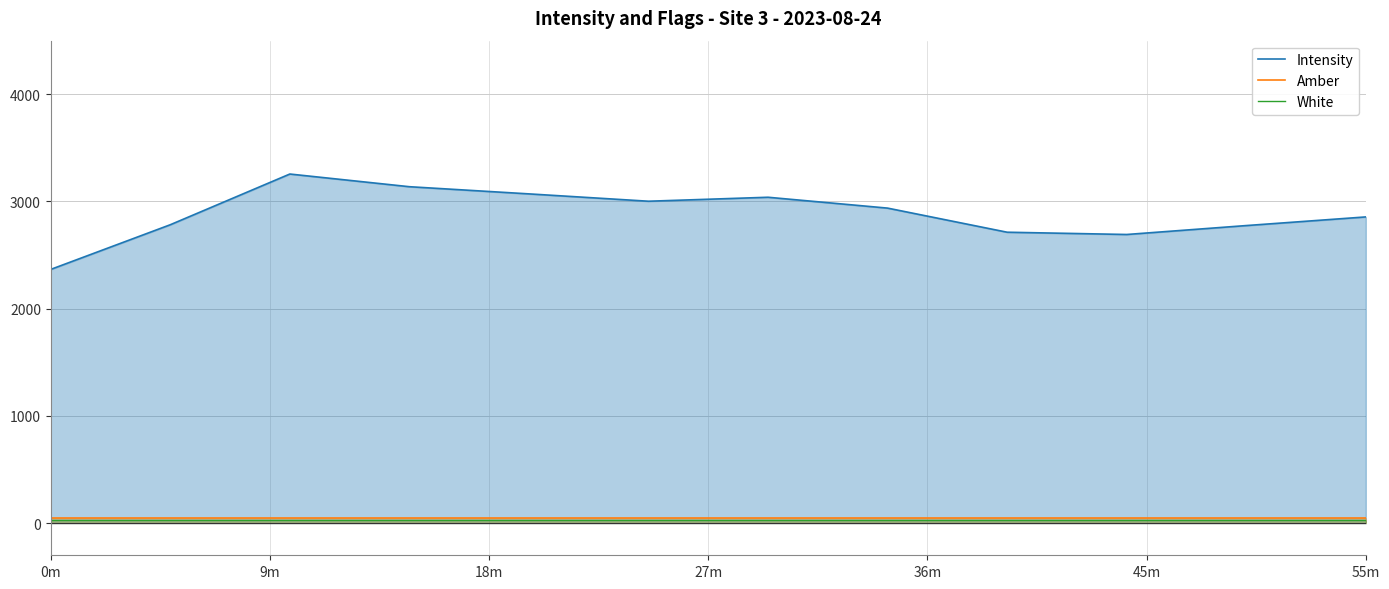

What is the total value across all series at 55m?

2936.0